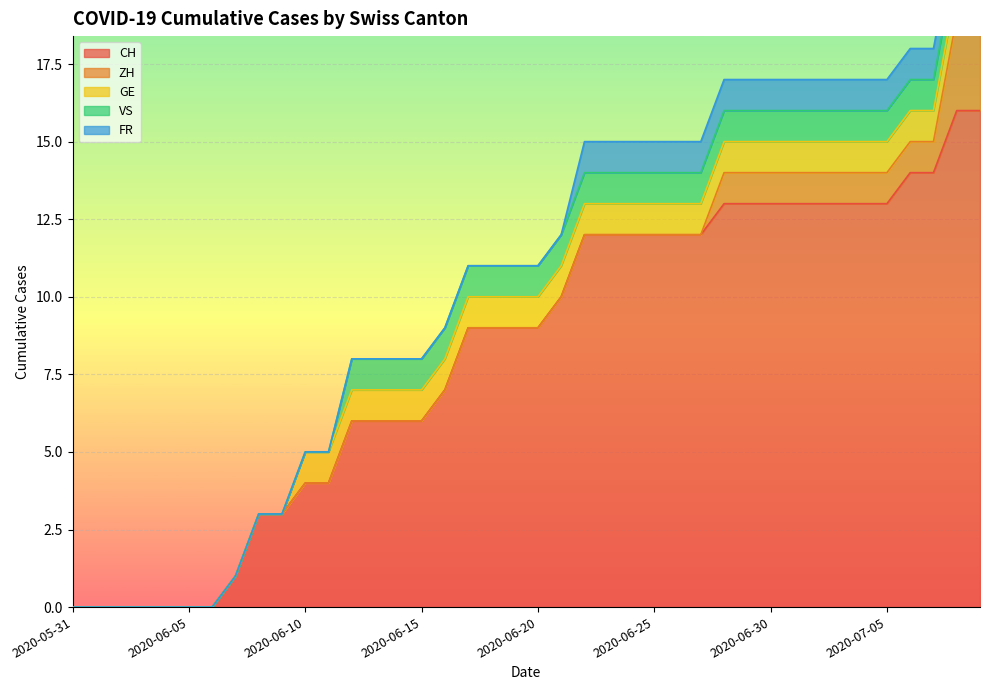

What is the label of the 29th point from the left?

2020-06-28